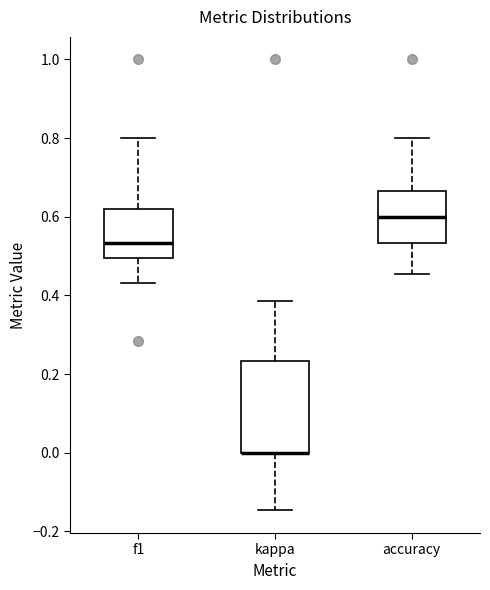

Reading left to right, transcribe this box plot: for each box, give where its median line is, the range the box spans, and where its two whiskers end, as read against the y-axis. The values are not printed on the chart, so give them approximately, as read against the axis.

f1: median 0.54, box 0.50 to 0.62, whiskers 0.44 to 0.80
kappa: median 0.00 (drawn on the box's lower edge), box 0.00 to 0.24, whiskers -0.14 to 0.38
accuracy: median 0.60, box 0.54 to 0.66, whiskers 0.46 to 0.80